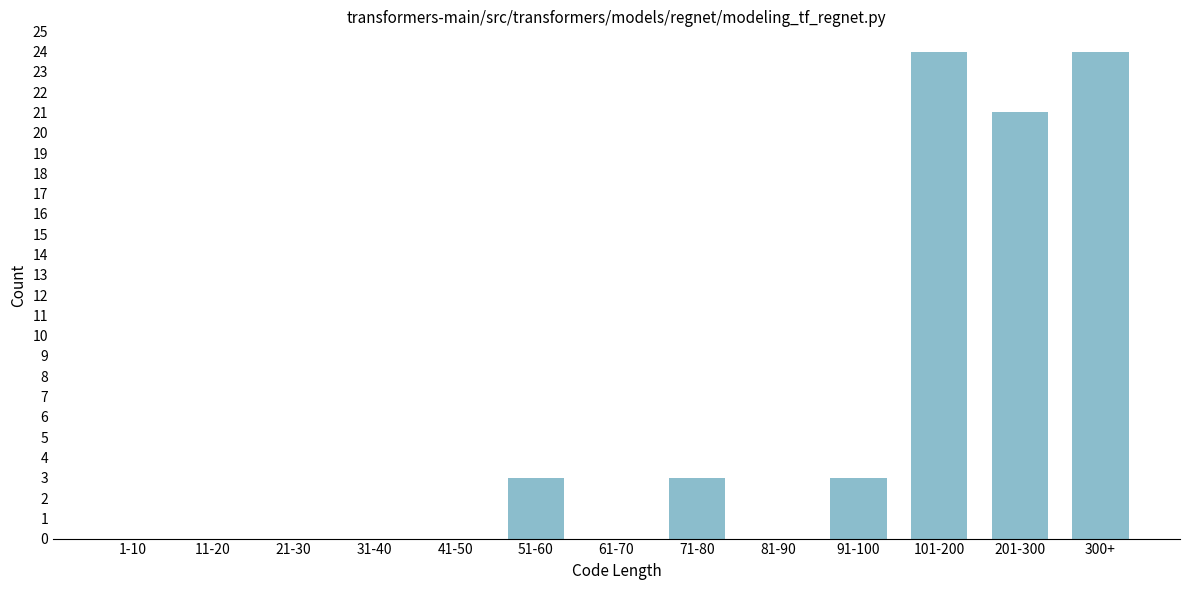

Reading left to right, transcribe all the data shown in this chart.

1-10=0	11-20=0	21-30=0	31-40=0	41-50=0	51-60=3	61-70=0	71-80=3	81-90=0	91-100=3	101-200=24	201-300=21	300+=24